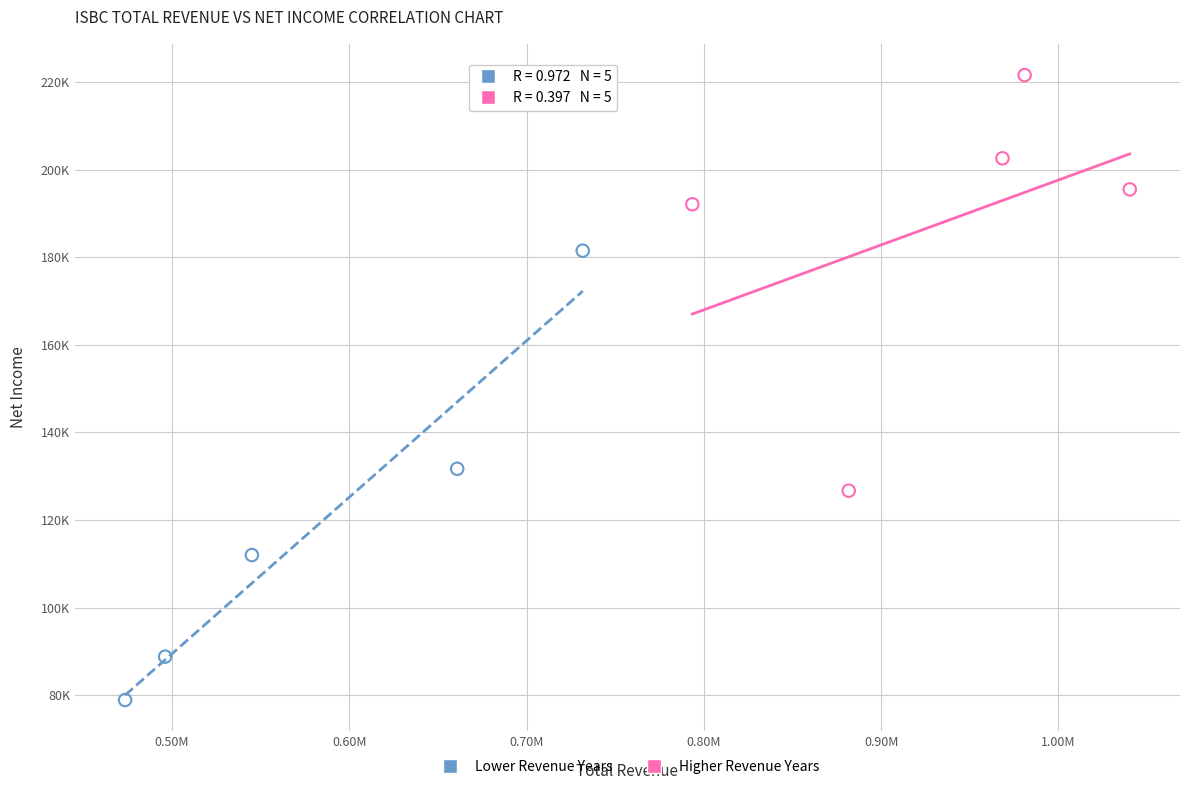

Which series contains the lowest Y value?

Lower Revenue Years